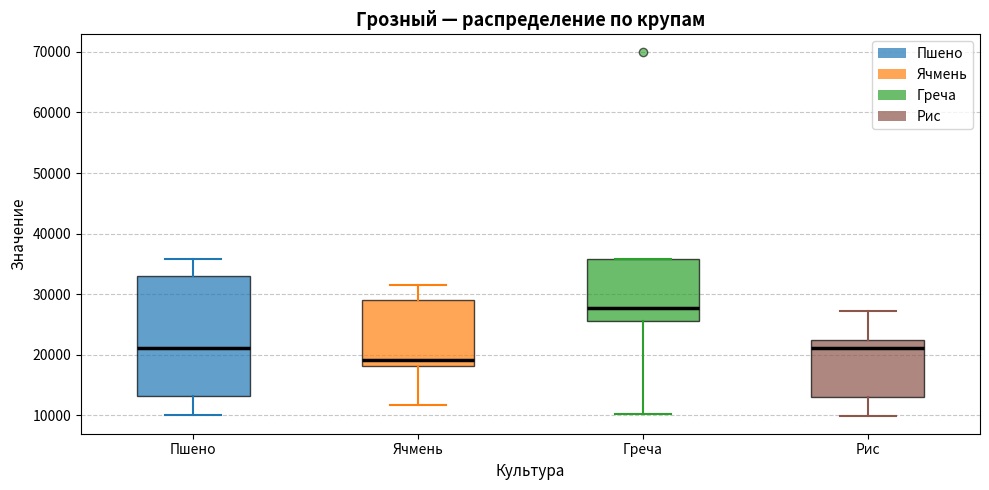

Reading left to right, transcribe this box plot: for each box, give where its median line is, the range the box spans, and where its two whiskers end, as read against the y-axis. The values are not printed on the chart, so give them approximately, as read against the axis.

Пшено: median 21000, box 13000 to 33000, whiskers 10000 to 36000
Ячмень: median 19000, box 18000 to 29000, whiskers 12000 to 32000
Греча: median 28000, box 26000 to 36000, whiskers 10000 to 36000
Рис: median 21000, box 13000 to 23000, whiskers 10000 to 27000